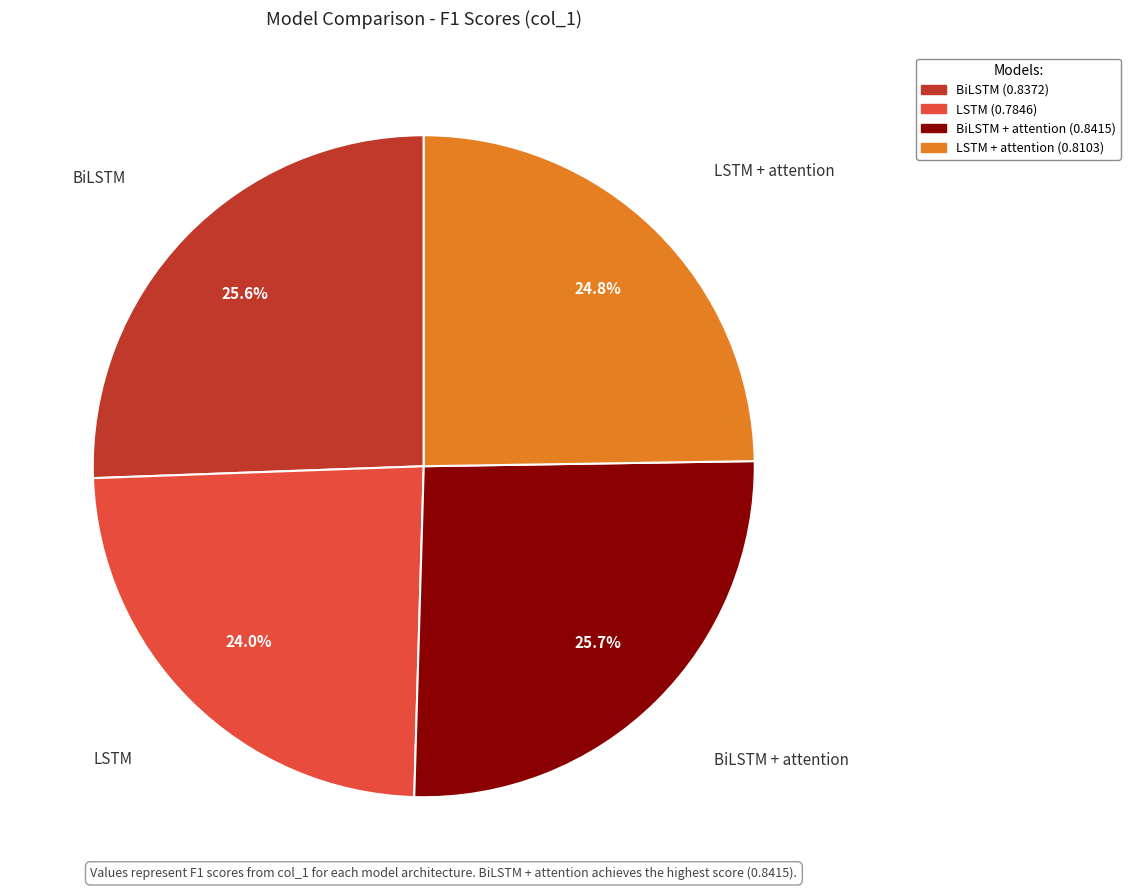

Is there any slice that represents more than half of the pie?

No